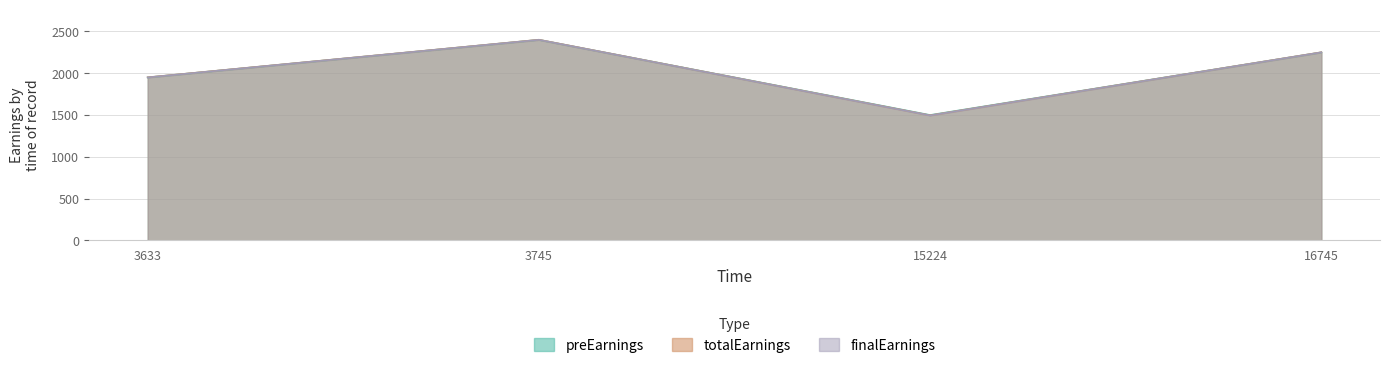

What is the difference between the maximum and minimum values in the preEarnings series?

900.0